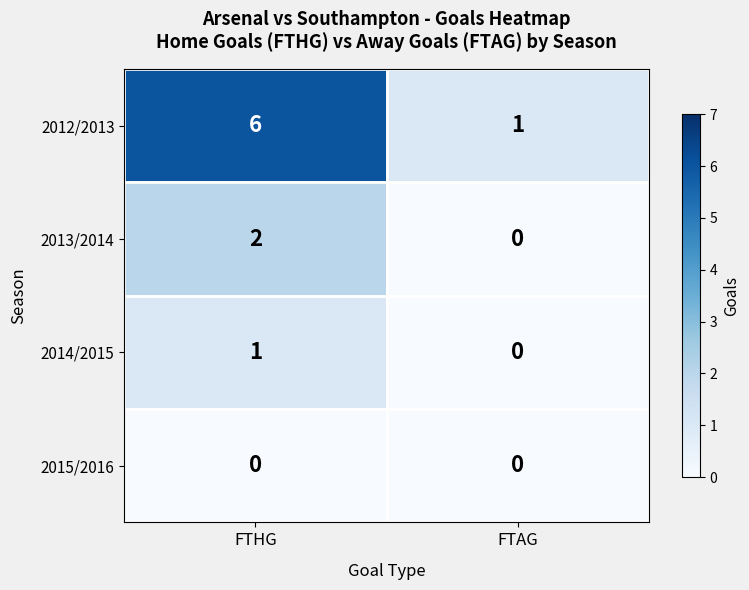

How many data points does each series have?

2